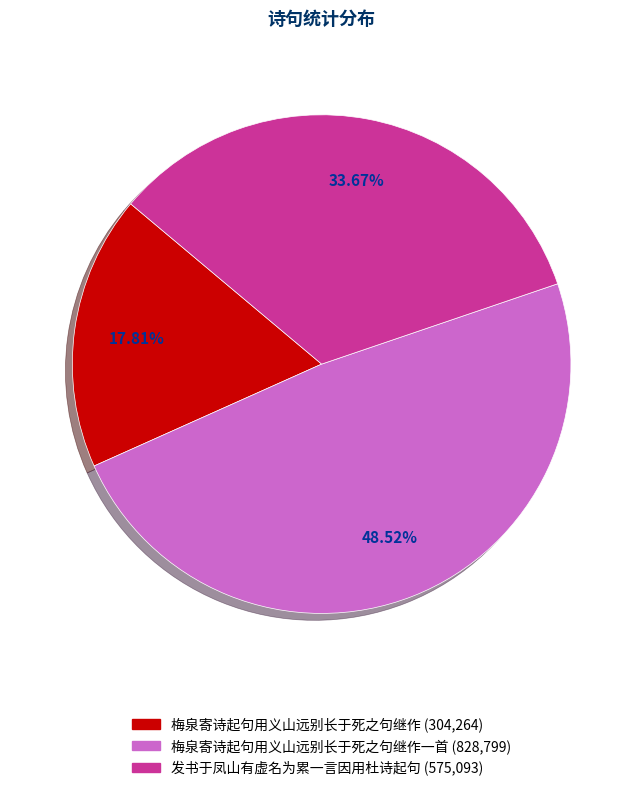

How many slices are in this pie chart?

3